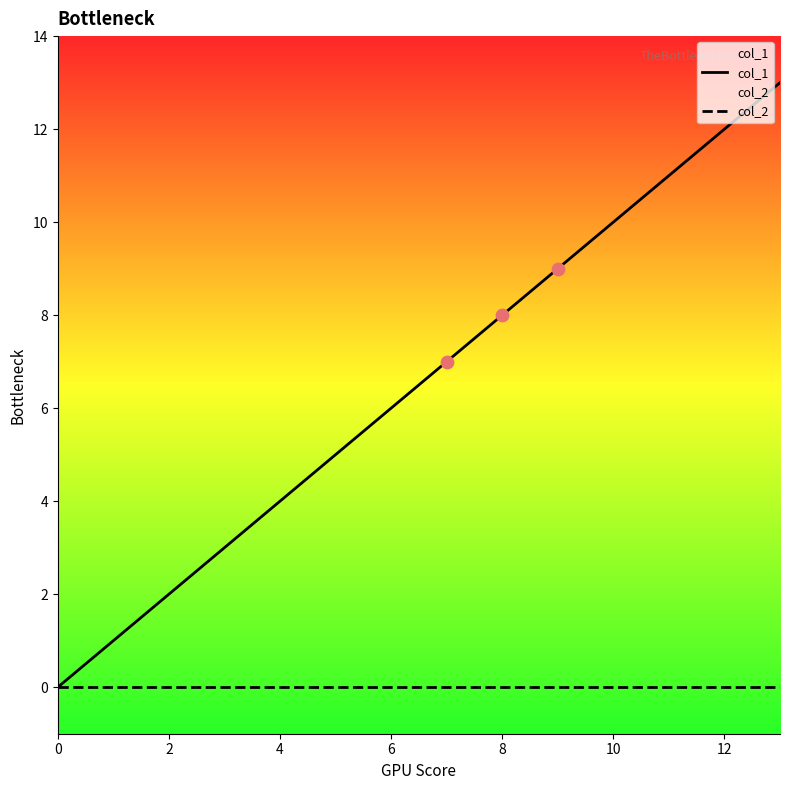

Which series contains the highest Y value?

col_1